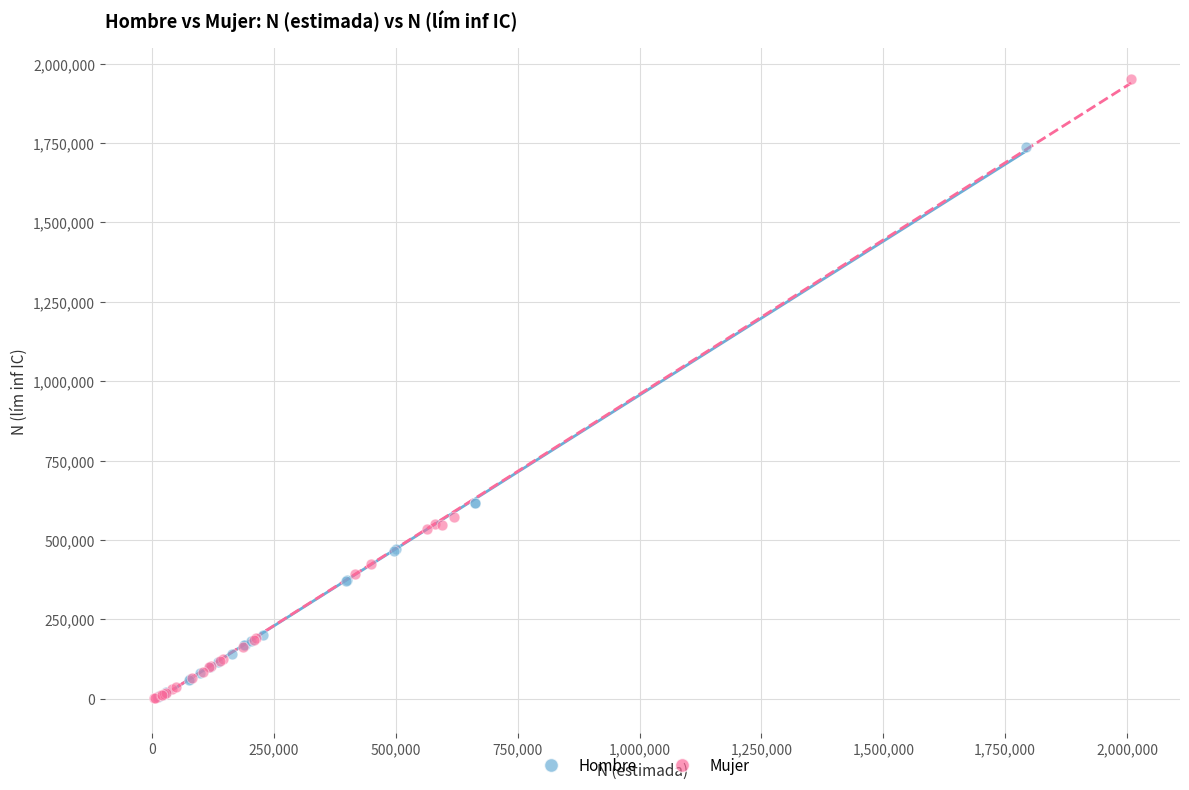

Which series has the widest spread of Y values?

Mujer